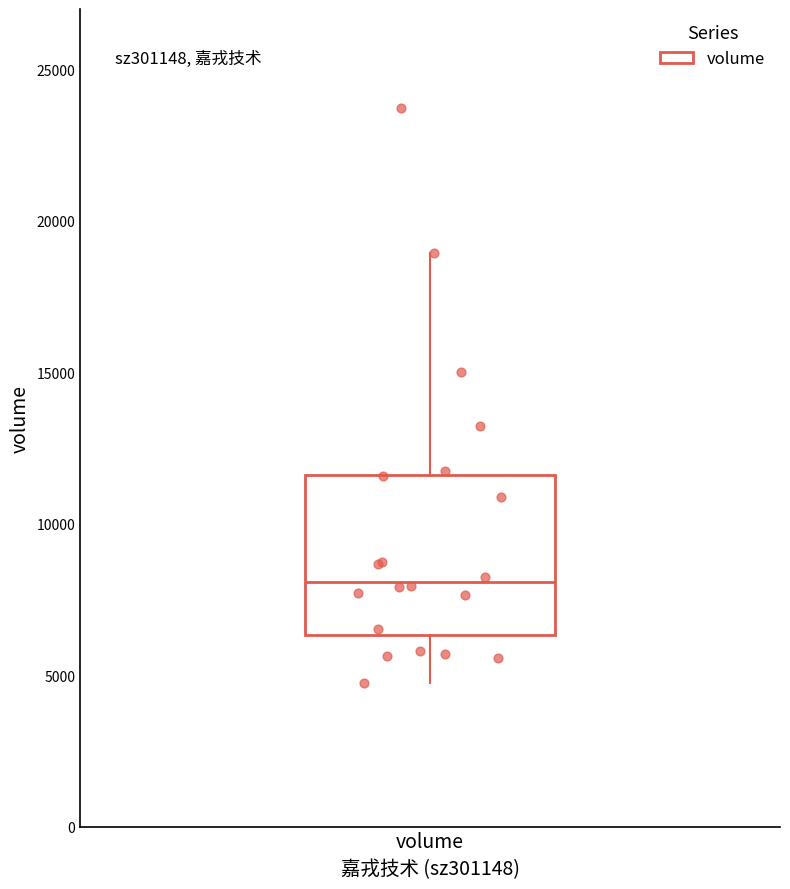

Read this box plot against the y-axis: the position of the median line, the range covered by the box, and the ends of both whiskers. The values are not printed on the chart, so give them approximately, as read against the axis.

median 8000, box 6500 to 11500, whiskers 4500 to 19000